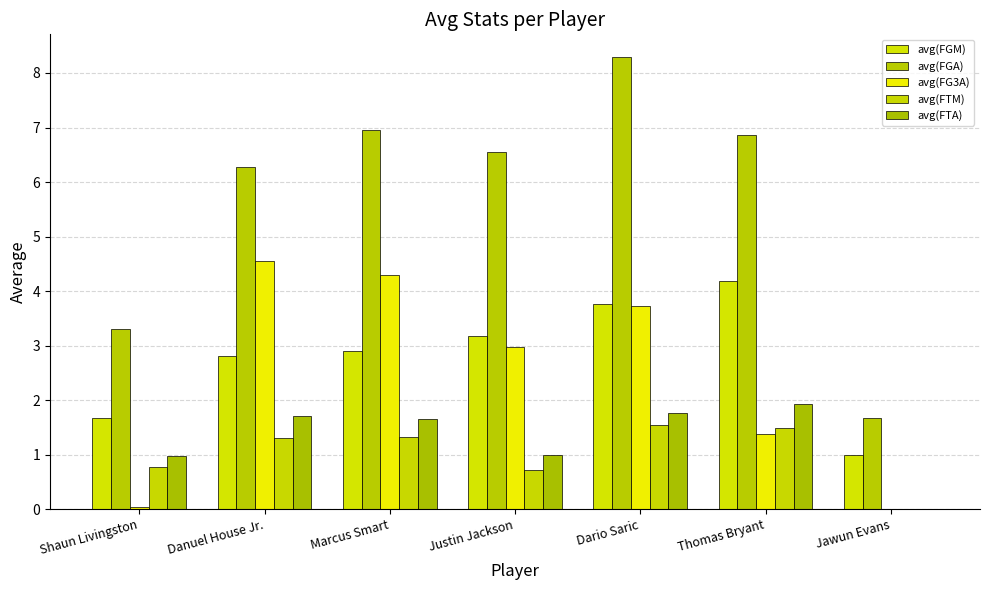

How many series are shown in this chart?

5